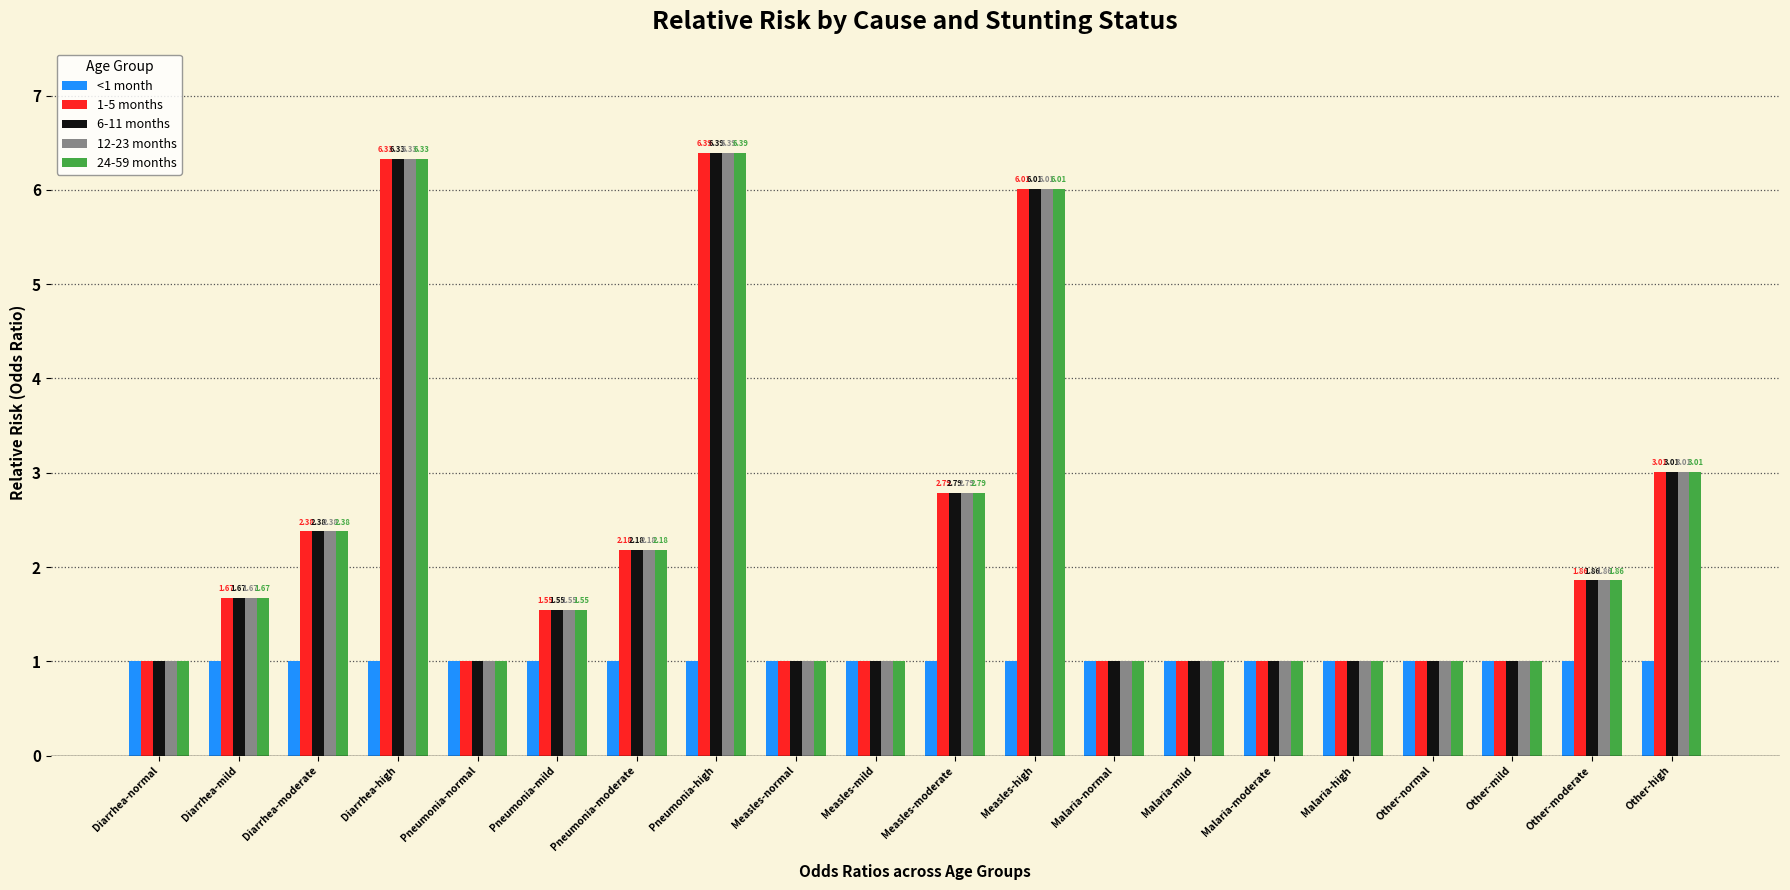

What is the approximate value of 6-11 months at Pneumonia-mild?

1.6